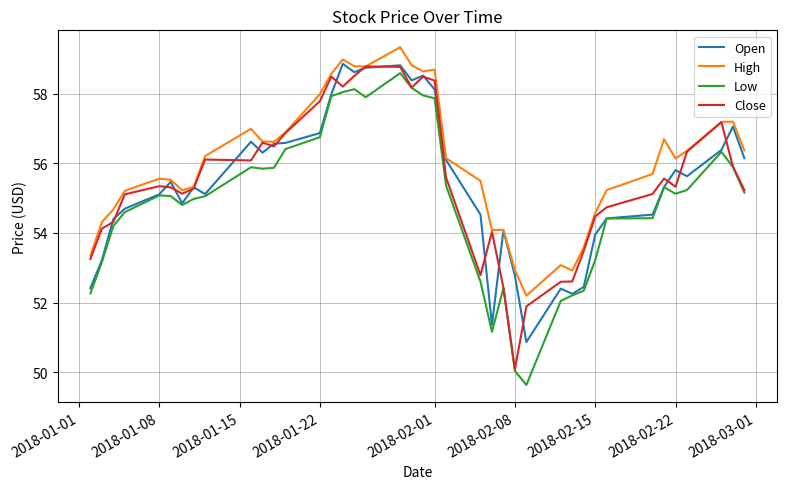

What is the highest value of the Open series?

58.9